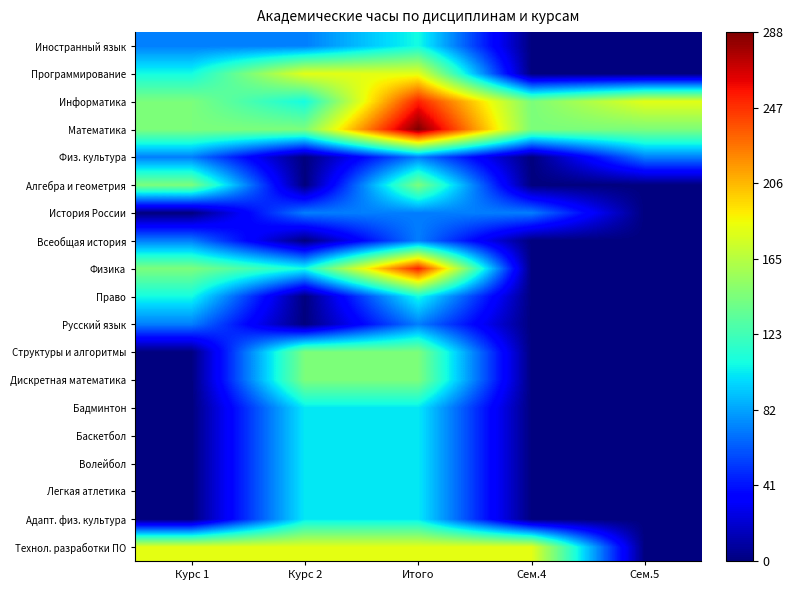

Reading left to right, transcribe all the data shown in this chart.

Иностранный язык: Курс 1=72	Курс 2=72	Итого=108	Сем.4=0	Сем.5=0
Программирование: Курс 1=108	Курс 2=180	Итого=180	Сем.4=0	Сем.5=0
Информатика: Курс 1=144	Курс 2=108	Итого=252	Сем.4=144	Сем.5=180
Математика: Курс 1=144	Курс 2=144	Итого=288	Сем.4=144	Сем.5=144
Физ. культура: Курс 1=72	Курс 2=0	Итого=72	Сем.4=0	Сем.5=72
Алгебра и геометрия: Курс 1=144	Курс 2=0	Итого=144	Сем.4=0	Сем.5=0
История России: Курс 1=0	Курс 2=72	Итого=72	Сем.4=72	Сем.5=0
Всеобщая история: Курс 1=72	Курс 2=0	Итого=72	Сем.4=0	Сем.5=0
Физика: Курс 1=144	Курс 2=108	Итого=252	Сем.4=0	Сем.5=0
Право: Курс 1=108	Курс 2=0	Итого=108	Сем.4=0	Сем.5=0
Русский язык: Курс 1=72	Курс 2=0	Итого=72	Сем.4=0	Сем.5=0
Структуры и алгоритмы: Курс 1=0	Курс 2=144	Итого=144	Сем.4=0	Сем.5=0
Дискретная математика: Курс 1=0	Курс 2=144	Итого=144	Сем.4=0	Сем.5=0
Бадминтон: Курс 1=0	Курс 2=102	Итого=102	Сем.4=0	Сем.5=0
Баскетбол: Курс 1=0	Курс 2=102	Итого=102	Сем.4=0	Сем.5=0
Волейбол: Курс 1=0	Курс 2=102	Итого=102	Сем.4=0	Сем.5=0
Легкая атлетика: Курс 1=0	Курс 2=102	Итого=102	Сем.4=0	Сем.5=0
Адапт. физ. культура: Курс 1=0	Курс 2=102	Итого=102	Сем.4=0	Сем.5=0
Технол. разработки ПО: Курс 1=180	Курс 2=180	Итого=180	Сем.4=180	Сем.5=0